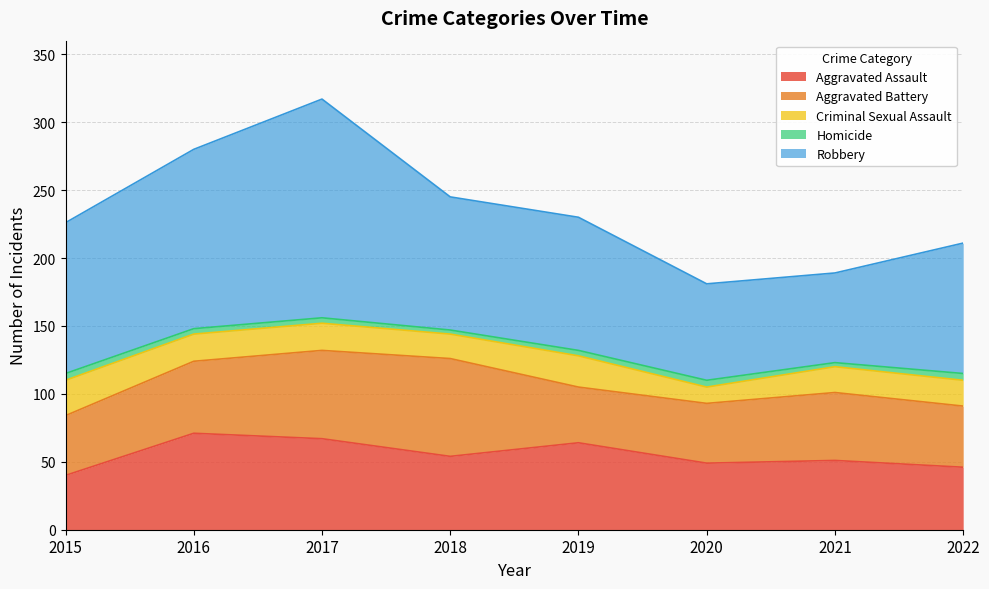

What is the value of the Homicide point at the 3rd from the left?

4